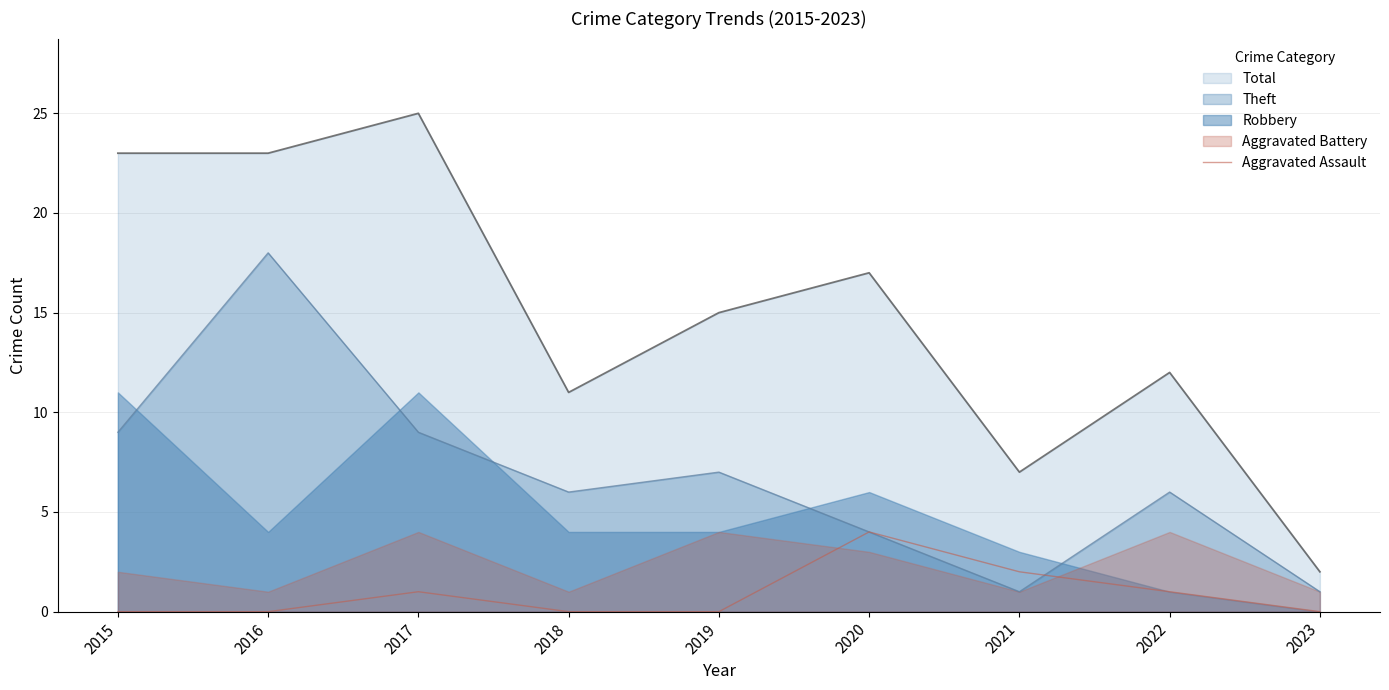

Where is the first local maximum?

2017